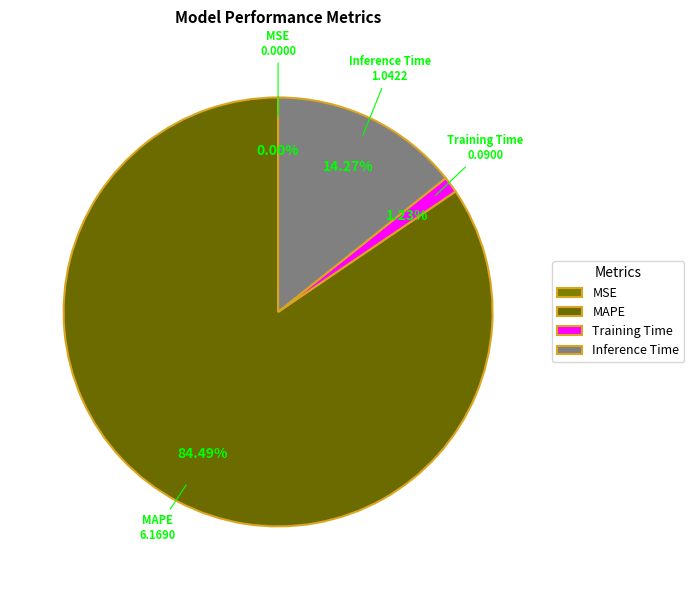

Which category has the biggest portion of the pie?

MAPE